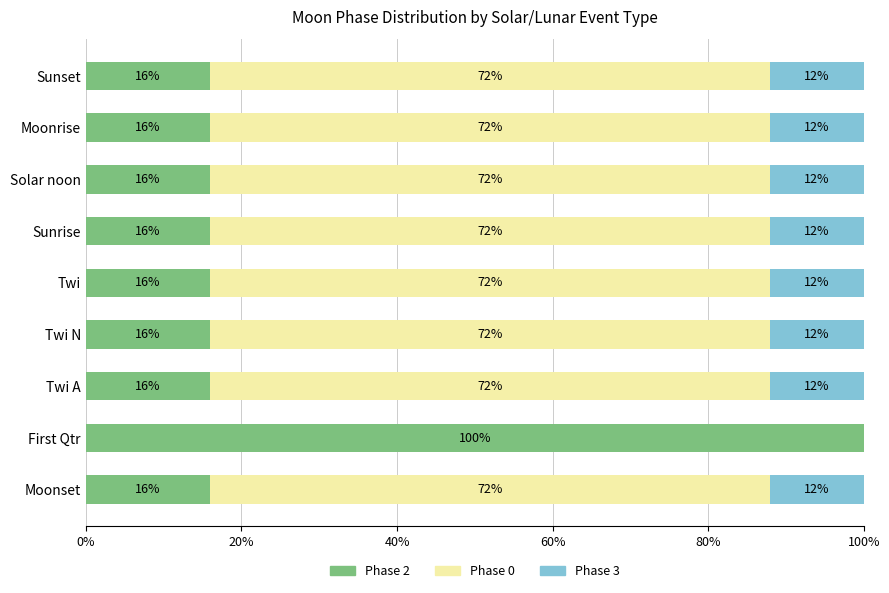

True or false: Phase 2 has a value of 21 at Sunrise.

False